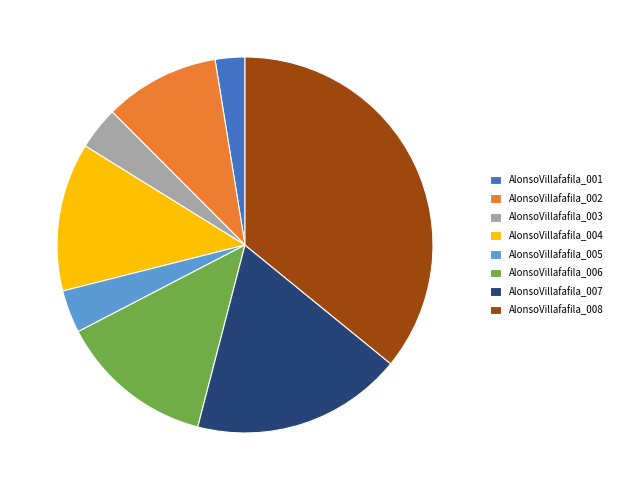

Do AlonsoVillafafila_004 and AlonsoVillafafila_007 together represent more than half of the pie?

No